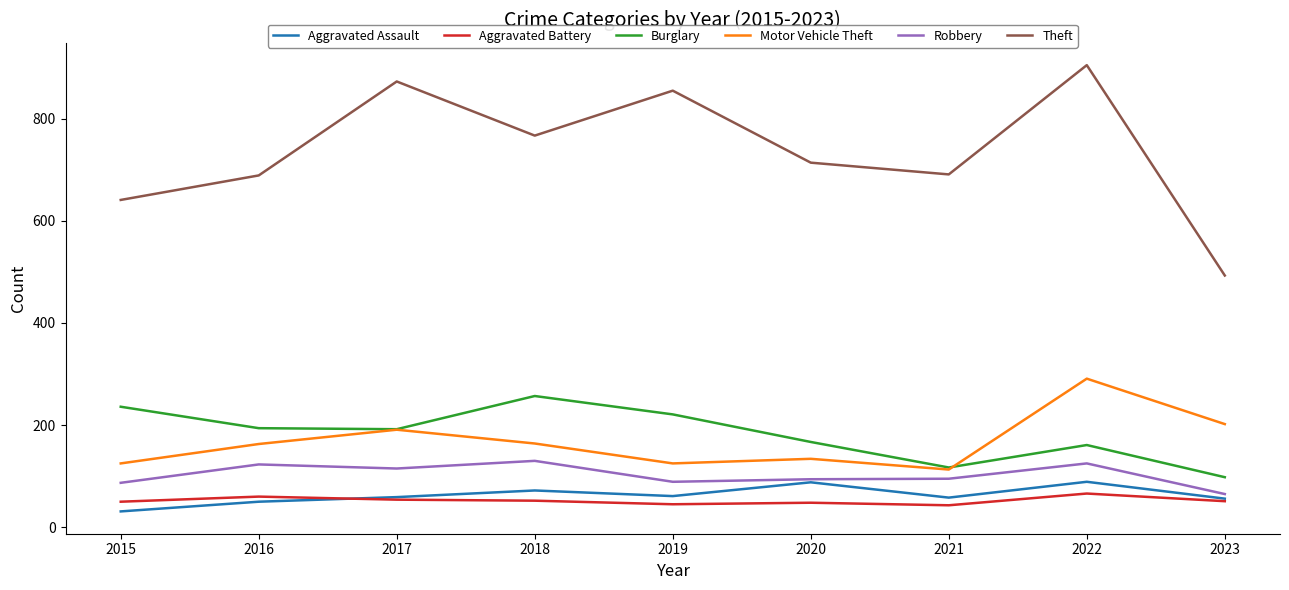

What are all the series names shown in the legend?

Aggravated Assault, Aggravated Battery, Burglary, Motor Vehicle Theft, Robbery, Theft